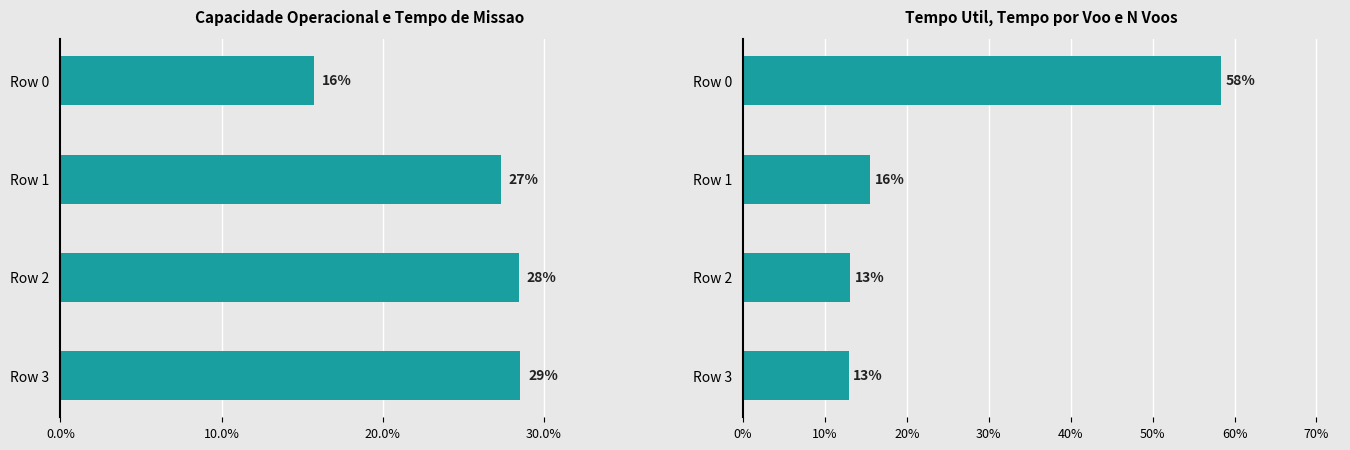

Reading left to right, transcribe all the data shown in this chart.

Capacidade operacional [ha/h]: 0.2	0.3	0.3	0.3
N Voos: 0.6	0.2	0.1	0.1